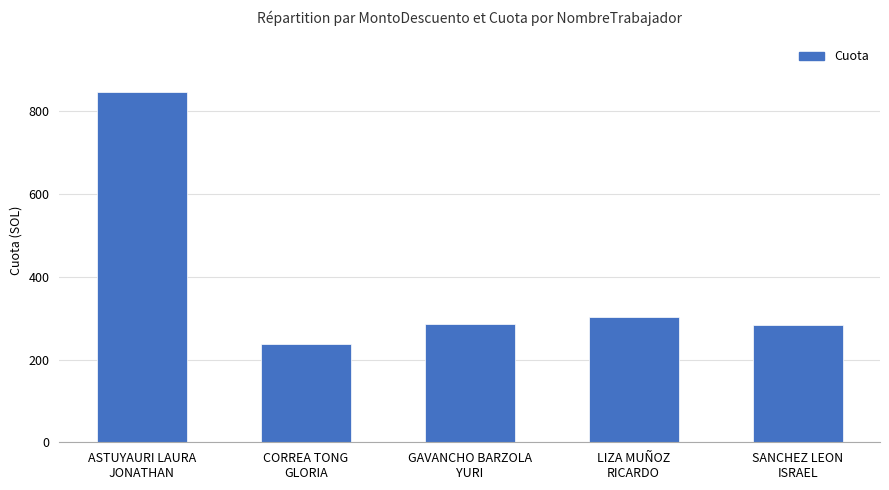

What is the difference between the second highest and minimum values?

66.8